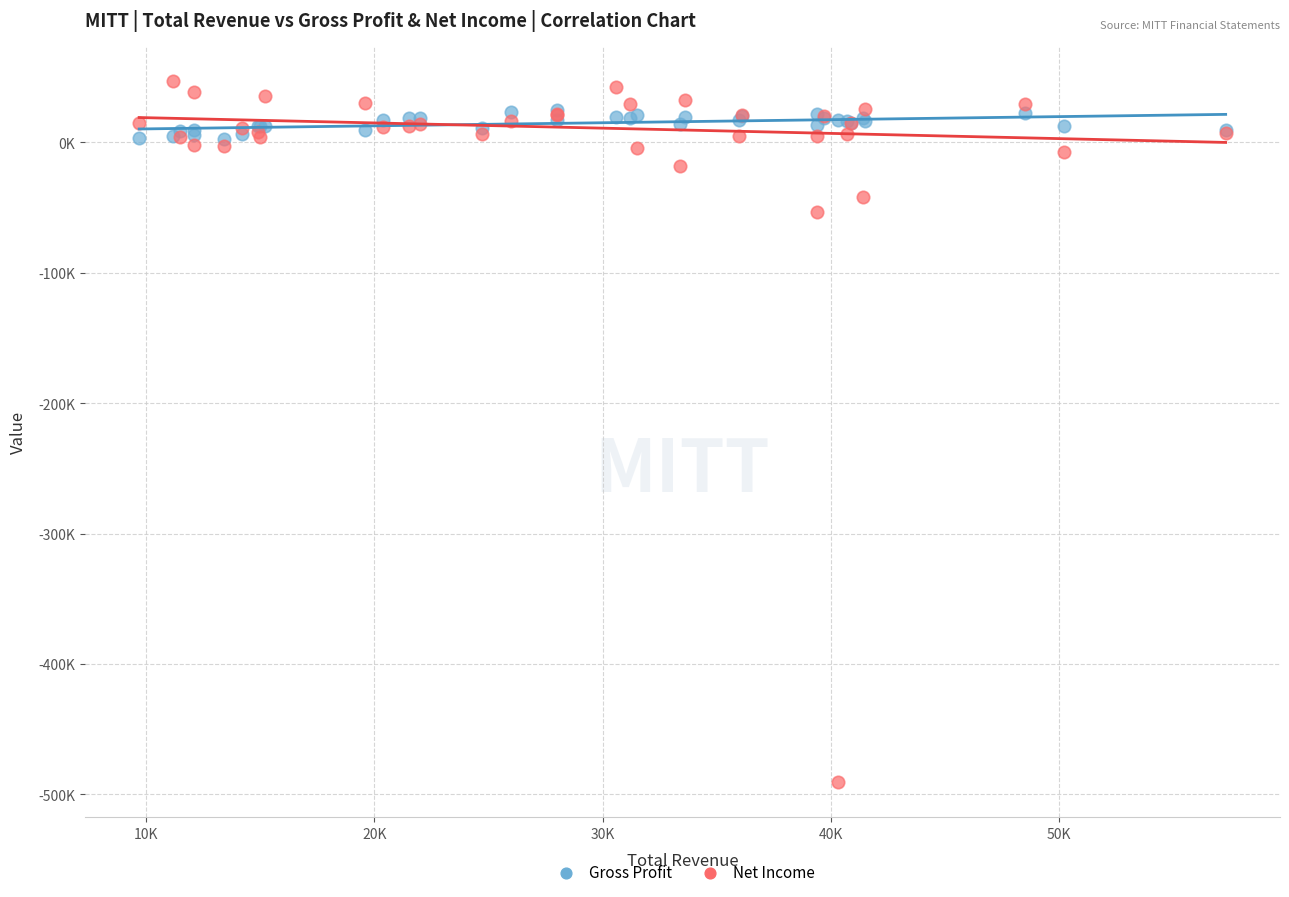

Which series has the widest spread of Y values?

Net Income